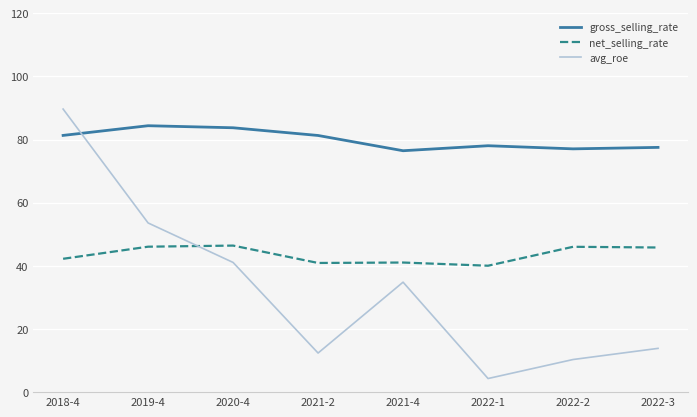

What is the greatest value displayed?

89.7